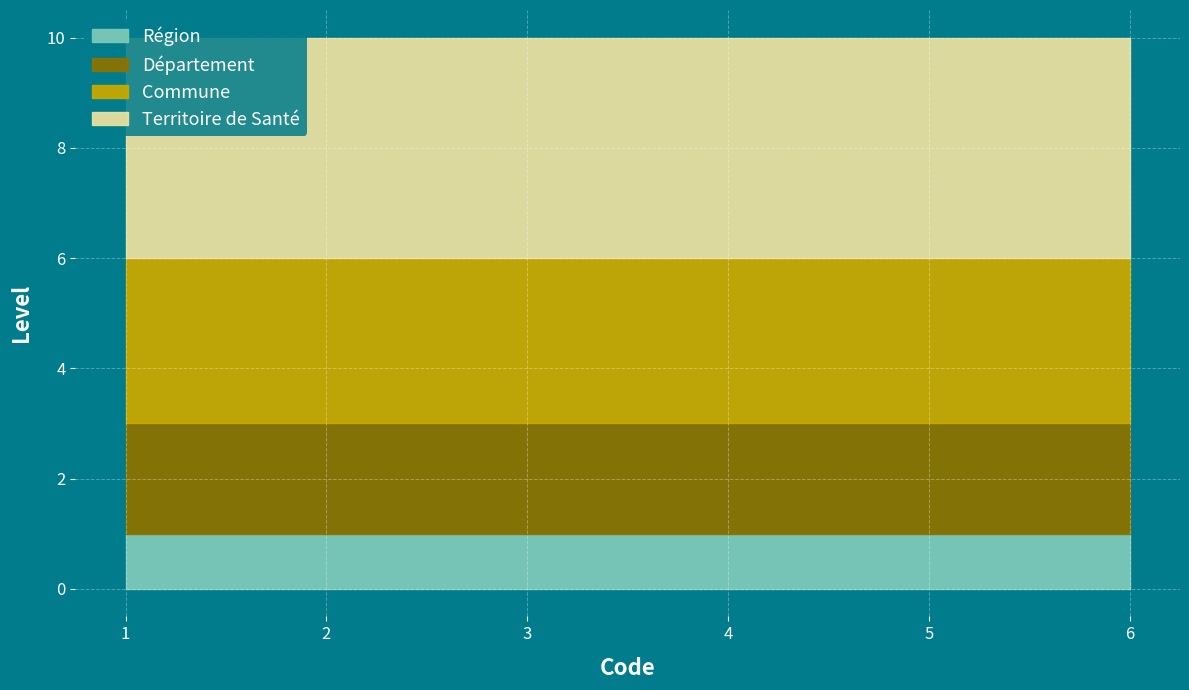

The Région series shows 1 at 4. True or false?

True